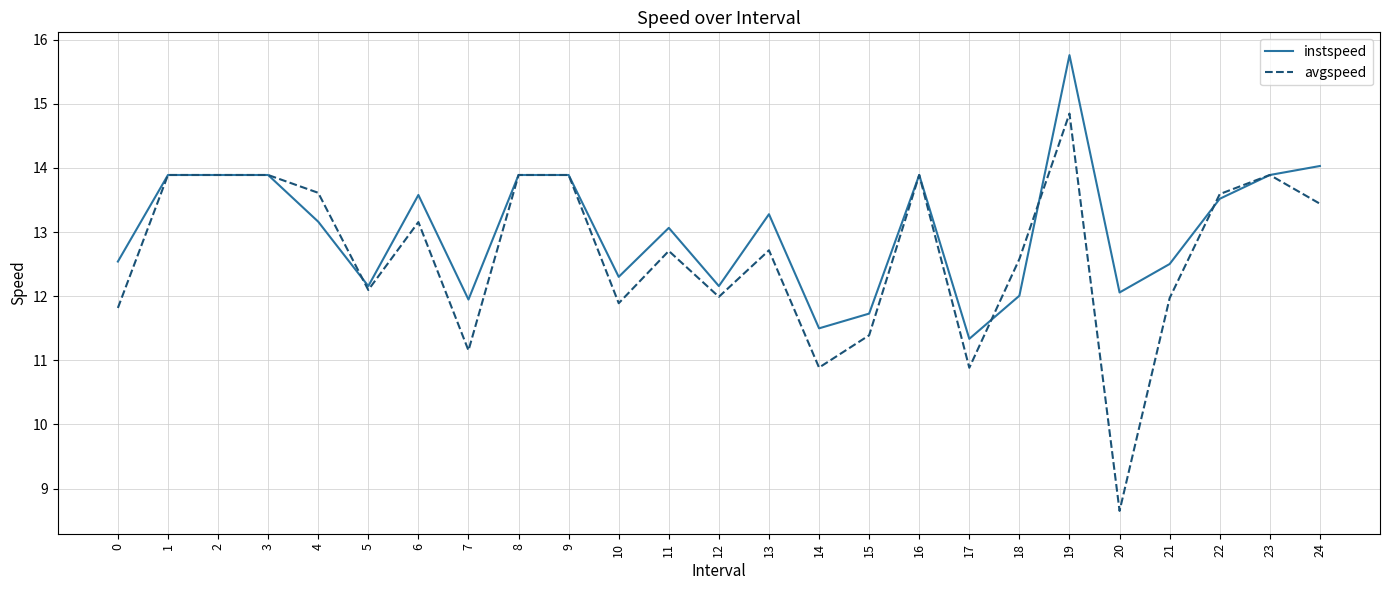

True or false: avgspeed has a value of 23.0 at 8.

False